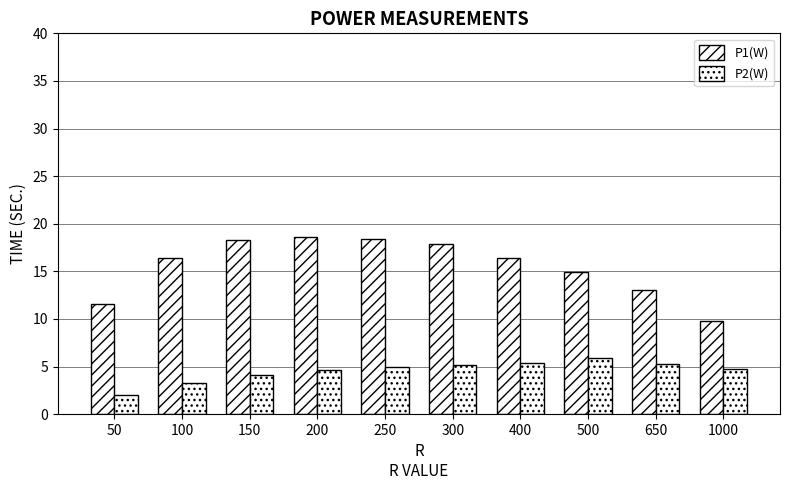

What is the sum of the P2(W) values at 150 and 650?

9.3